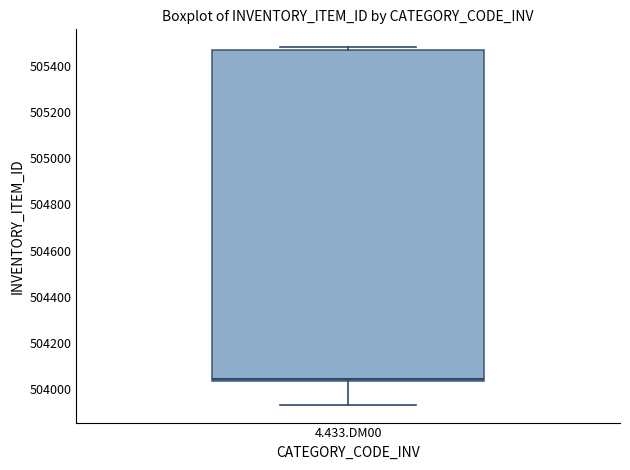

Transcribe this box plot: give where the median line is, the range the box spans, and where the two whiskers end, as read against the y-axis. The values are not printed on the chart, so give them approximately, as read against the axis.

median 504040 (just above the box's lower edge), box 504040 to 505480, whiskers 503940 to 505480 (just above the box's upper edge)